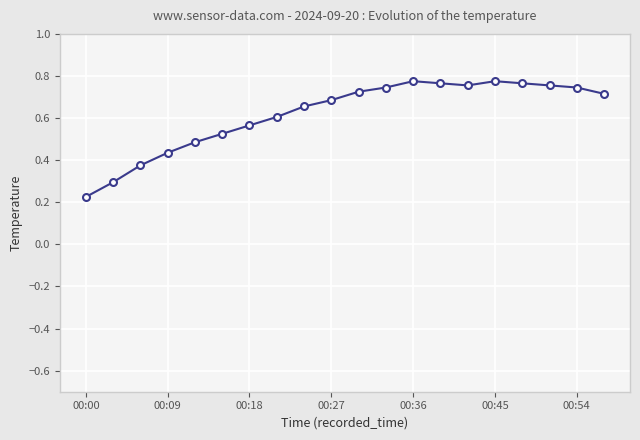

How many values are between 0 and 1?

20